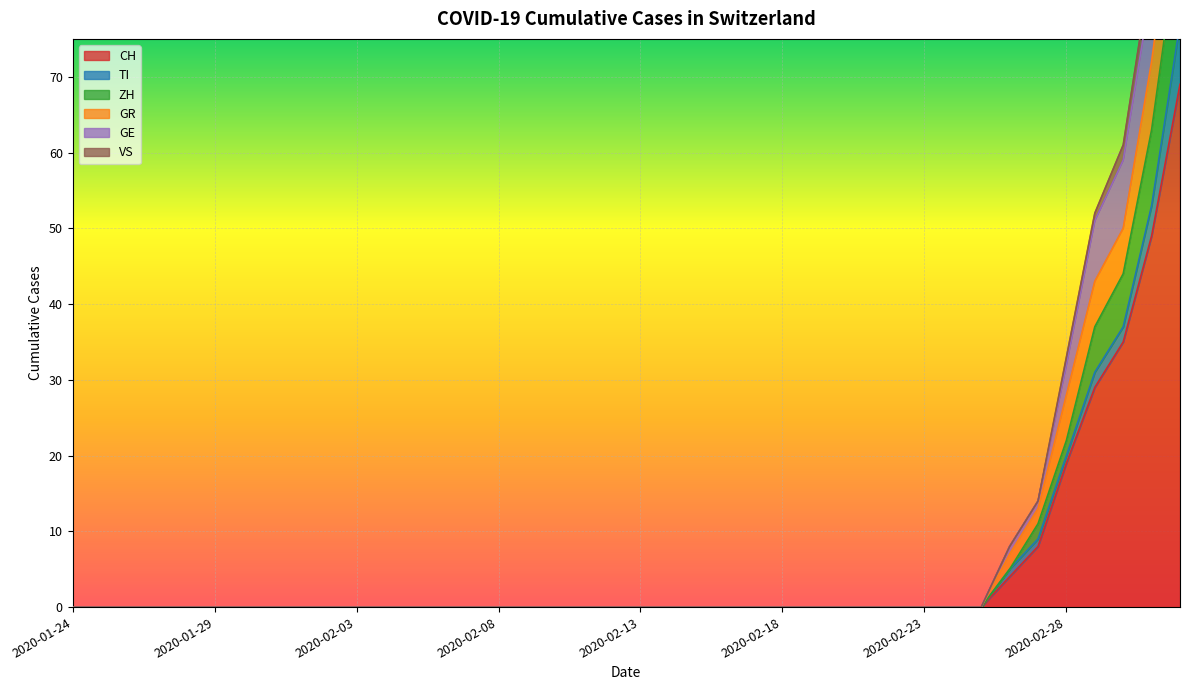

Is it true that CH equals -40 at 2020-01-24?

False